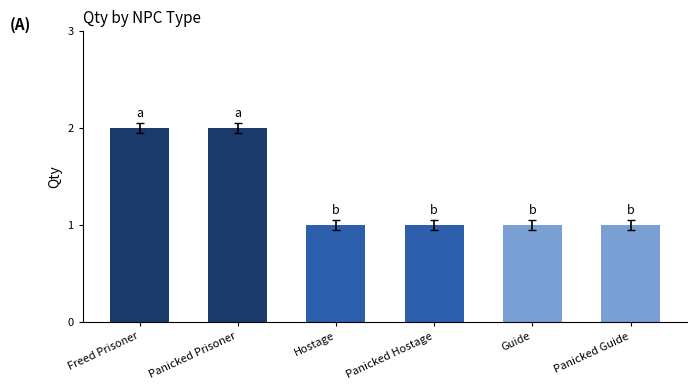

Approximately how many times larger is the value at Hostage compared to Guide?

1.0